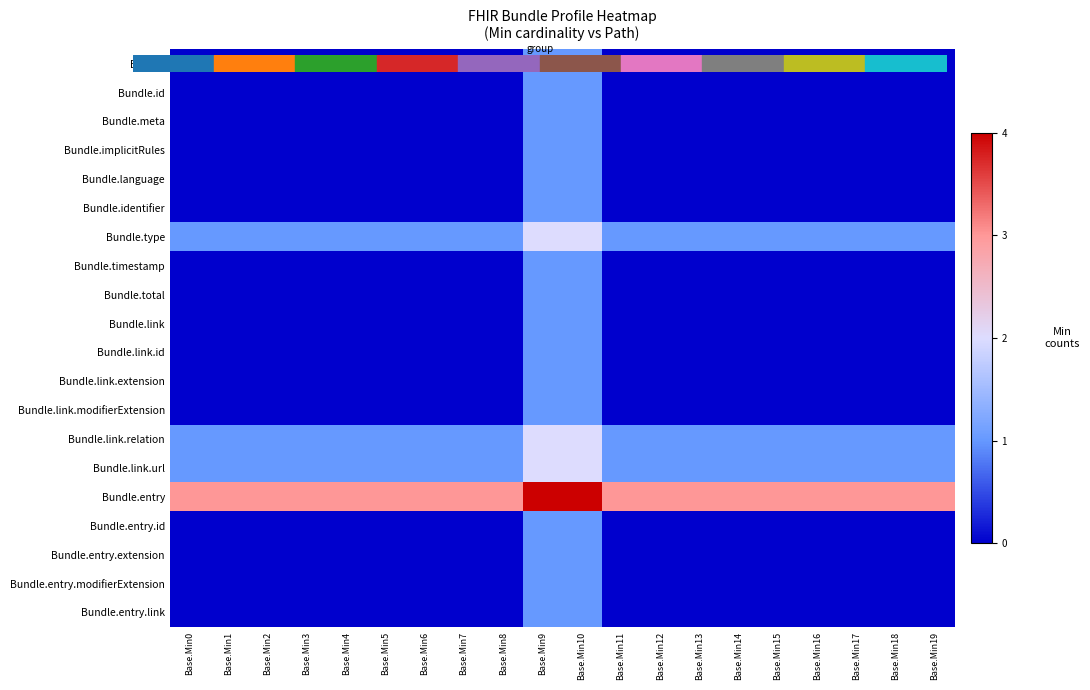

Which label corresponds to the smallest value in the chart?

Base.Min0